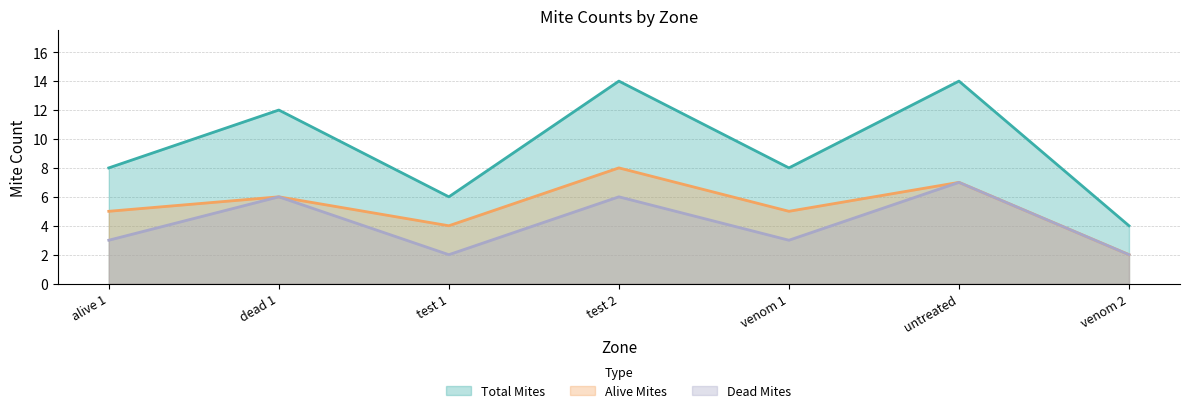

Which series has the largest range (max minus min)?

Total Mites